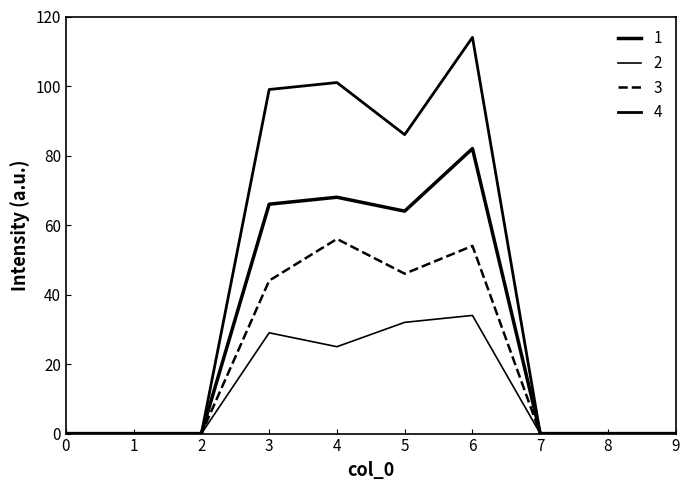

The 1 series shows 0 at 8. True or false?

True